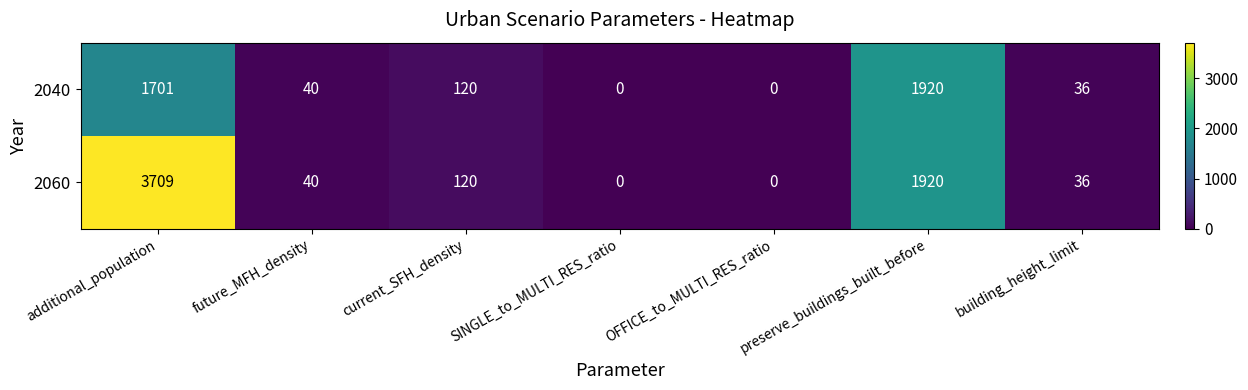

The value of 2060 at future_MFH_density is 40. True or false?

True